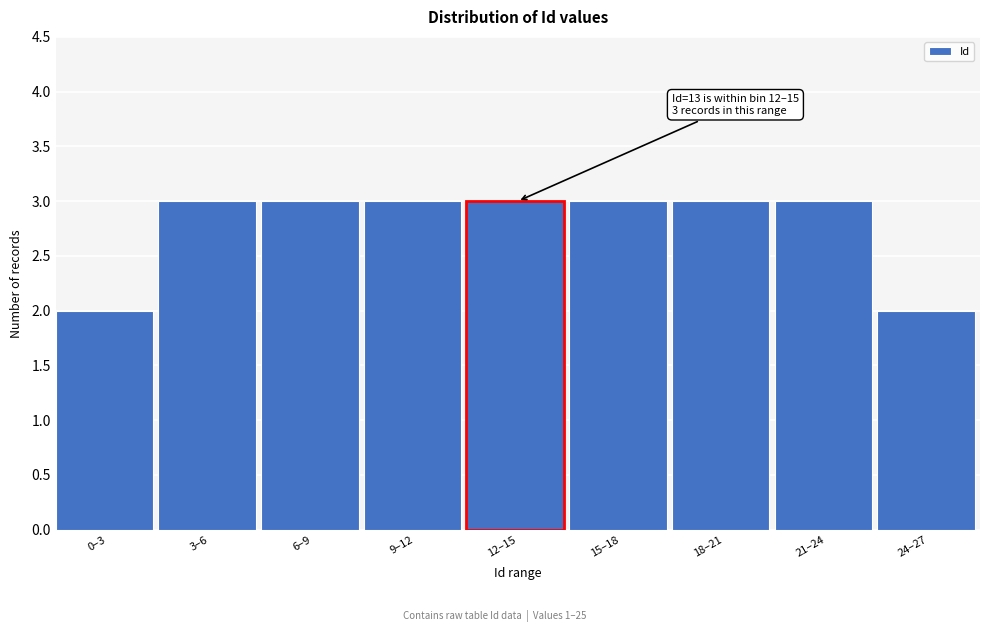

Reading left to right, what are all the values shown in this chart?

2	3	3	3	3	3	3	3	2